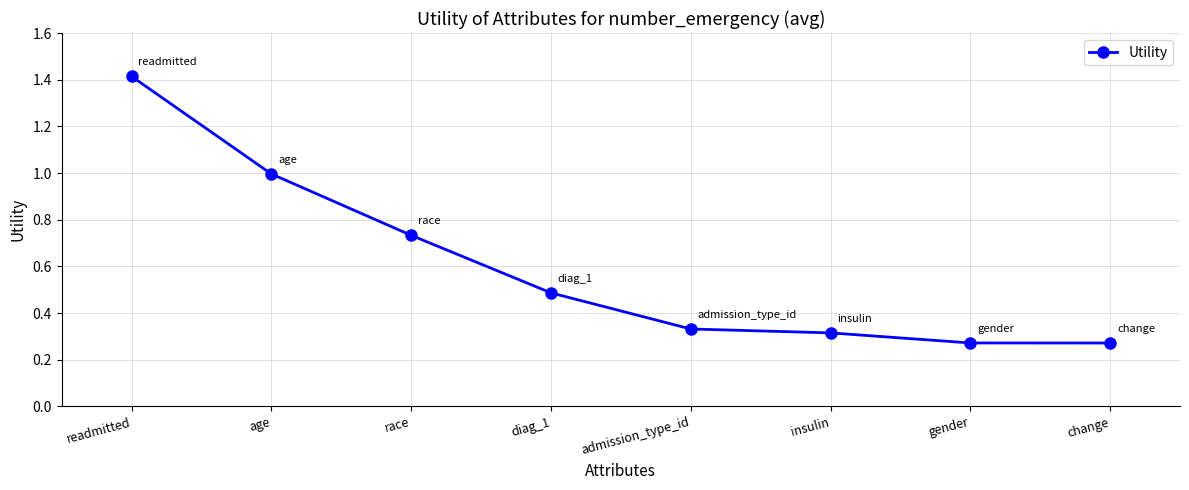

The chart shows a value of 0.1 at change. True or false?

False